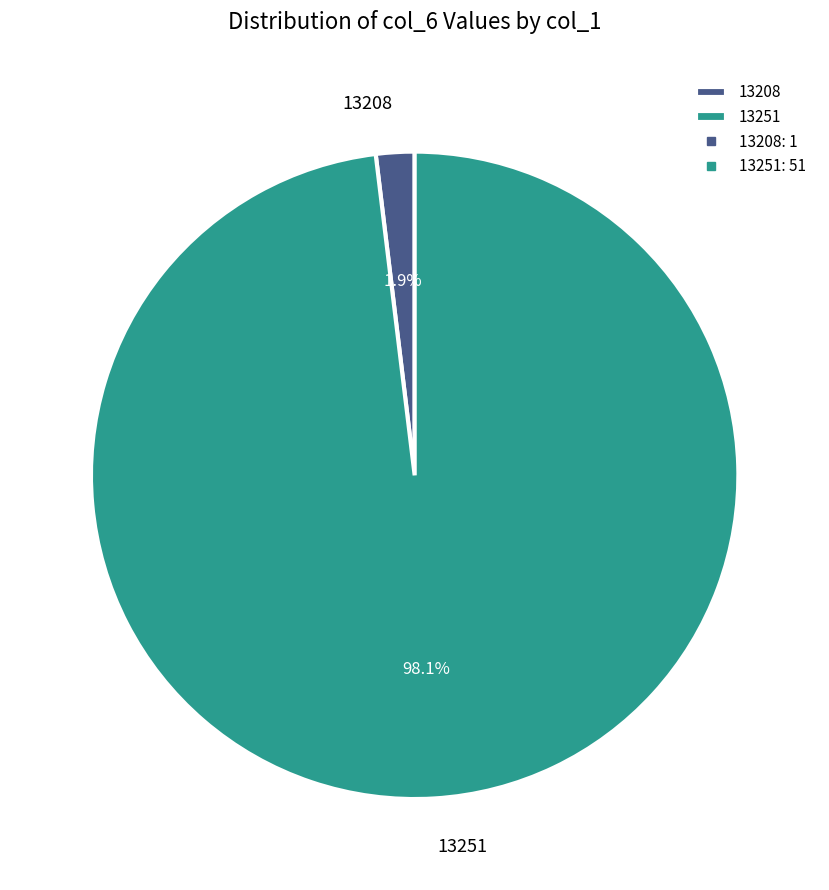

Rank the categories by value from highest to lowest.

13251, 13208